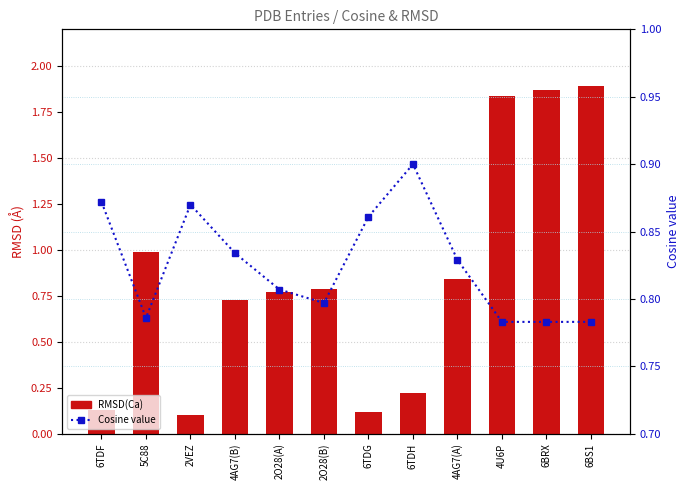

What is the total value across all series at 6TDF?

1.0